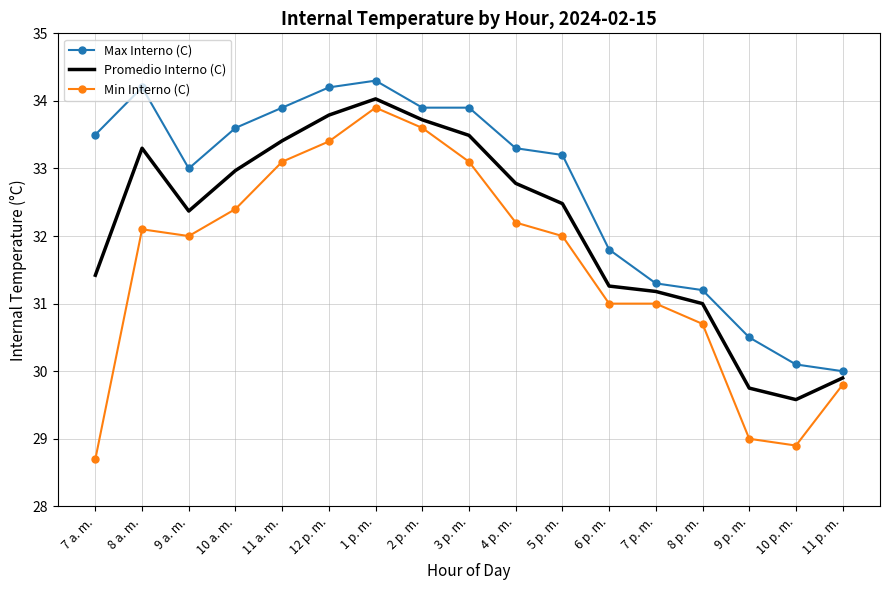

What position from the right is 1 p. m.?

11